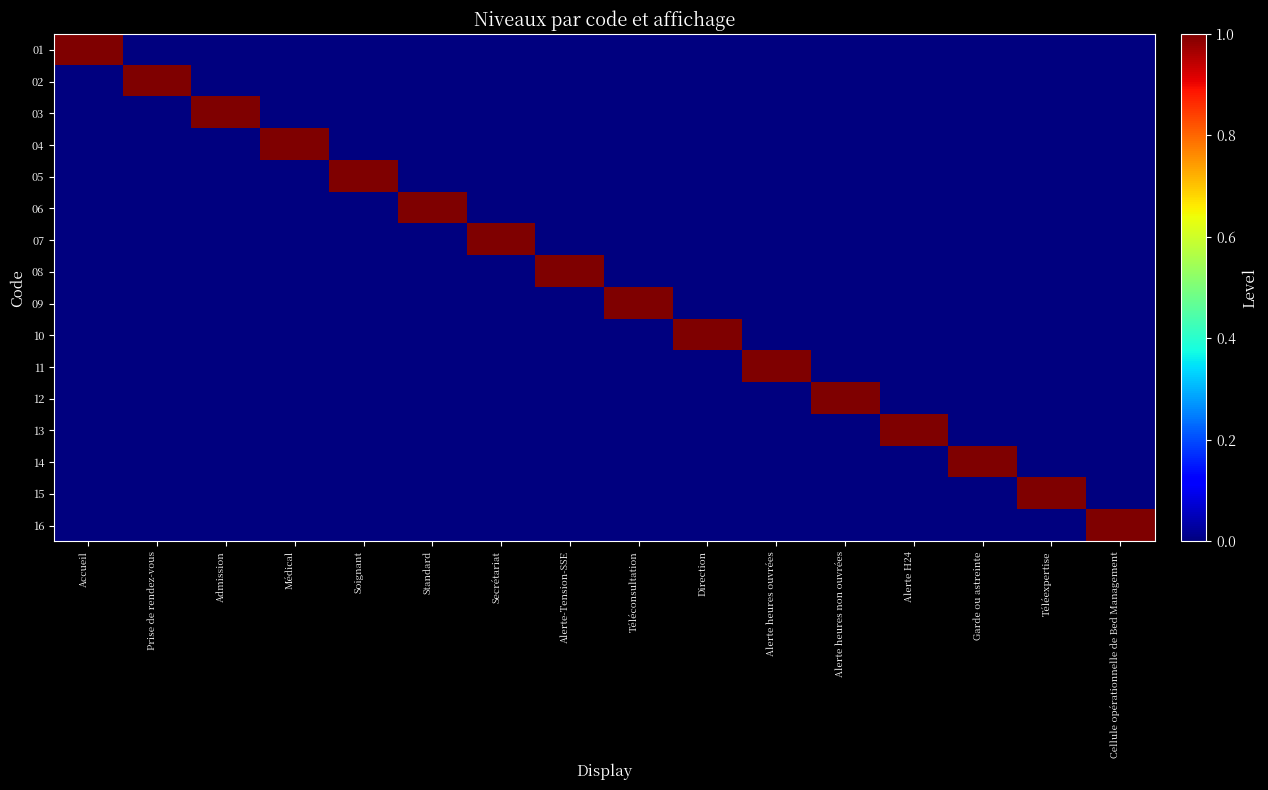

Which label corresponds to the largest value in the chart?

Accueil